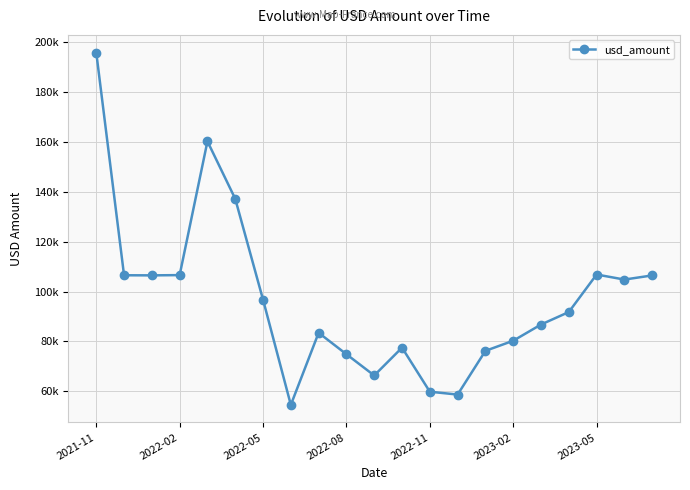

What is the difference between the maximum and second lowest values?

137157.5